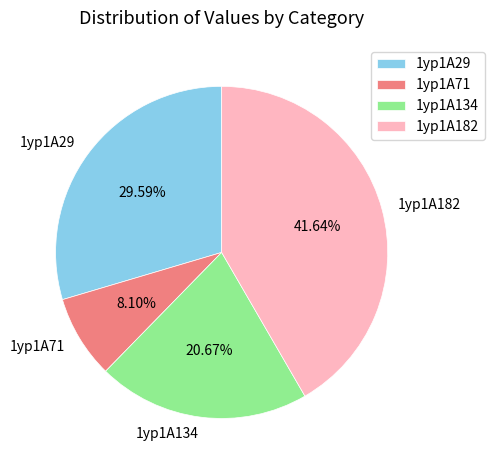

To the nearest percent, what is the difference between the 1yp1A182 and 1yp1A71 slice percentages?

34%